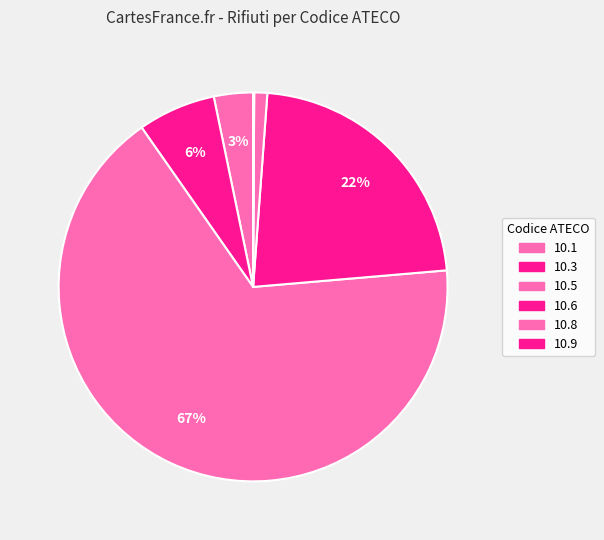

To the nearest percent, what is the combined percentage of 10.6 and 10.5?

89%